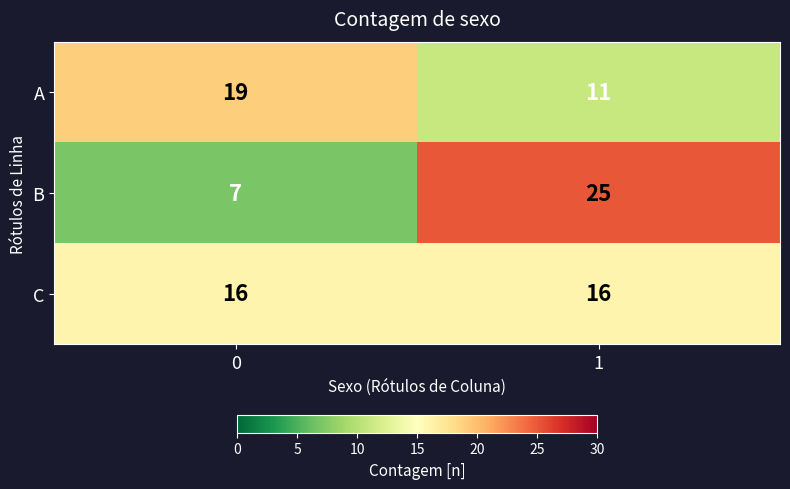

How many categories are shown in the chart?

2